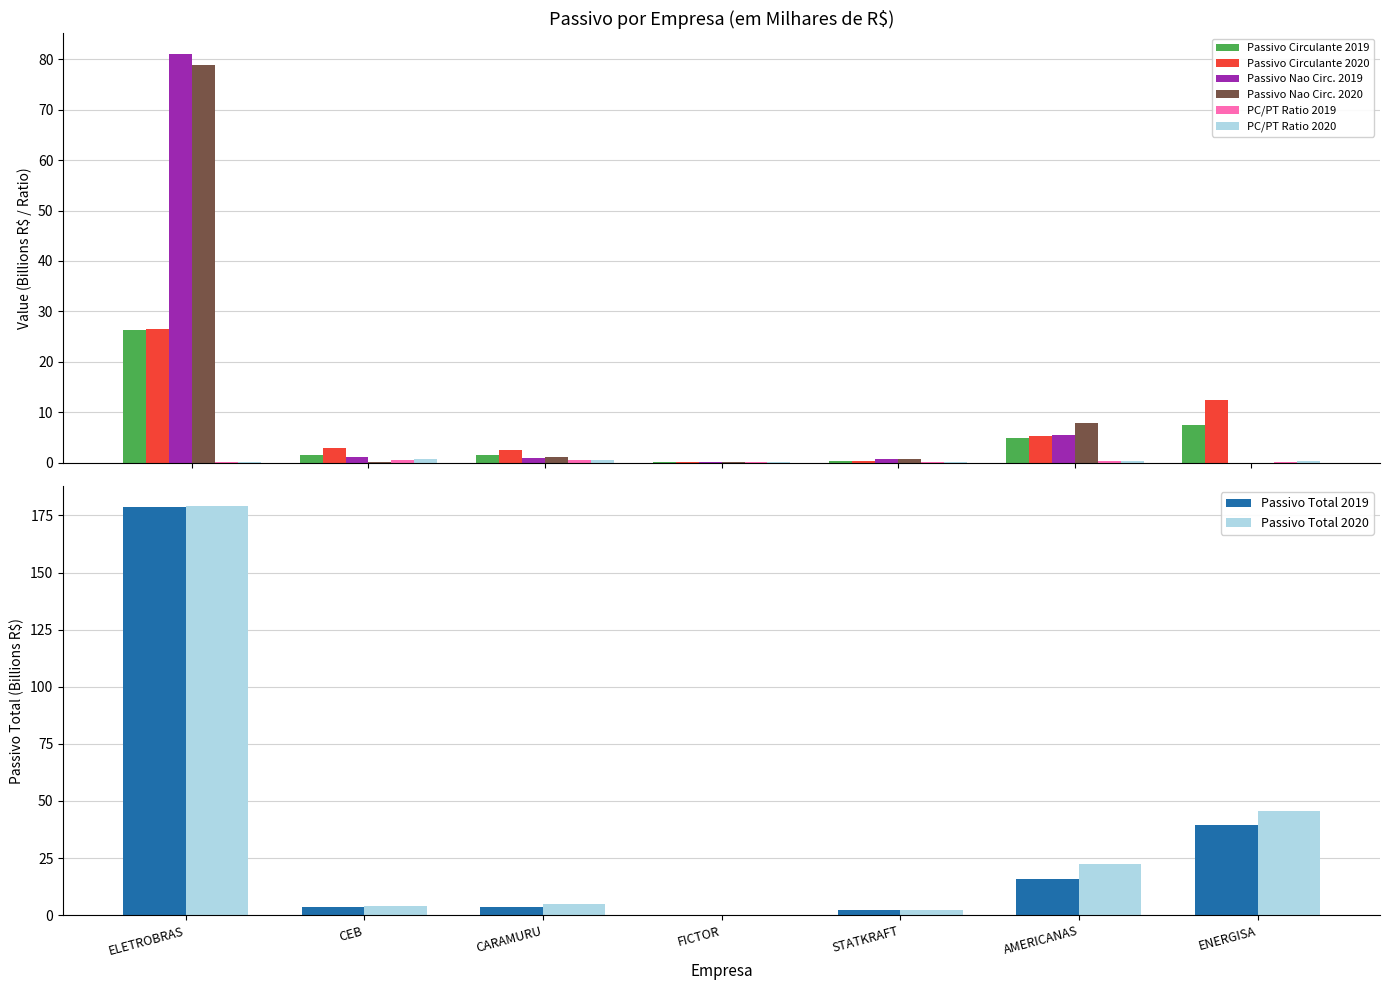

Between CARAMURU and STATKRAFT, which series saw the biggest shift?

Passivo Total 2020